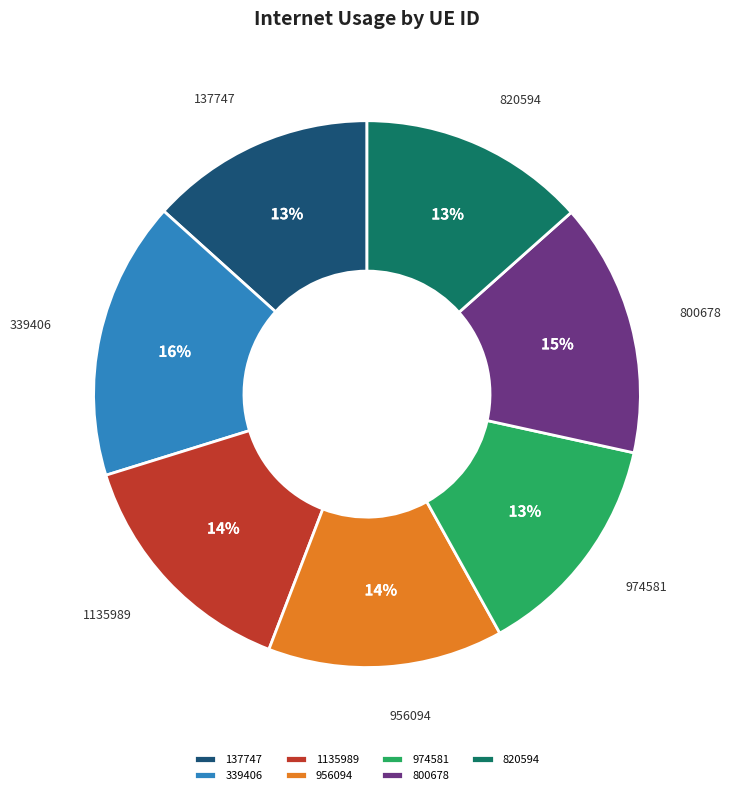

Does 820594 account for over 50% of the chart?

No